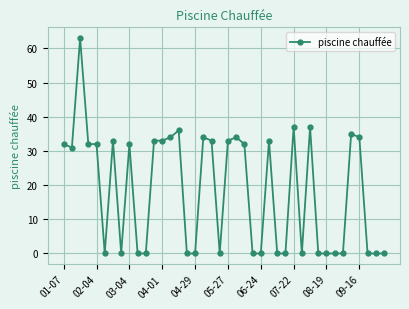

Reading right to left, what are all the values shown in this chart?

0	0	0	34	35	0	0	0	0	37	0	37	0	0	33	0	0	32	34	33	0	33	34	0	0	36	34	33	33	0	0	32	0	33	0	32	32	63	31	32